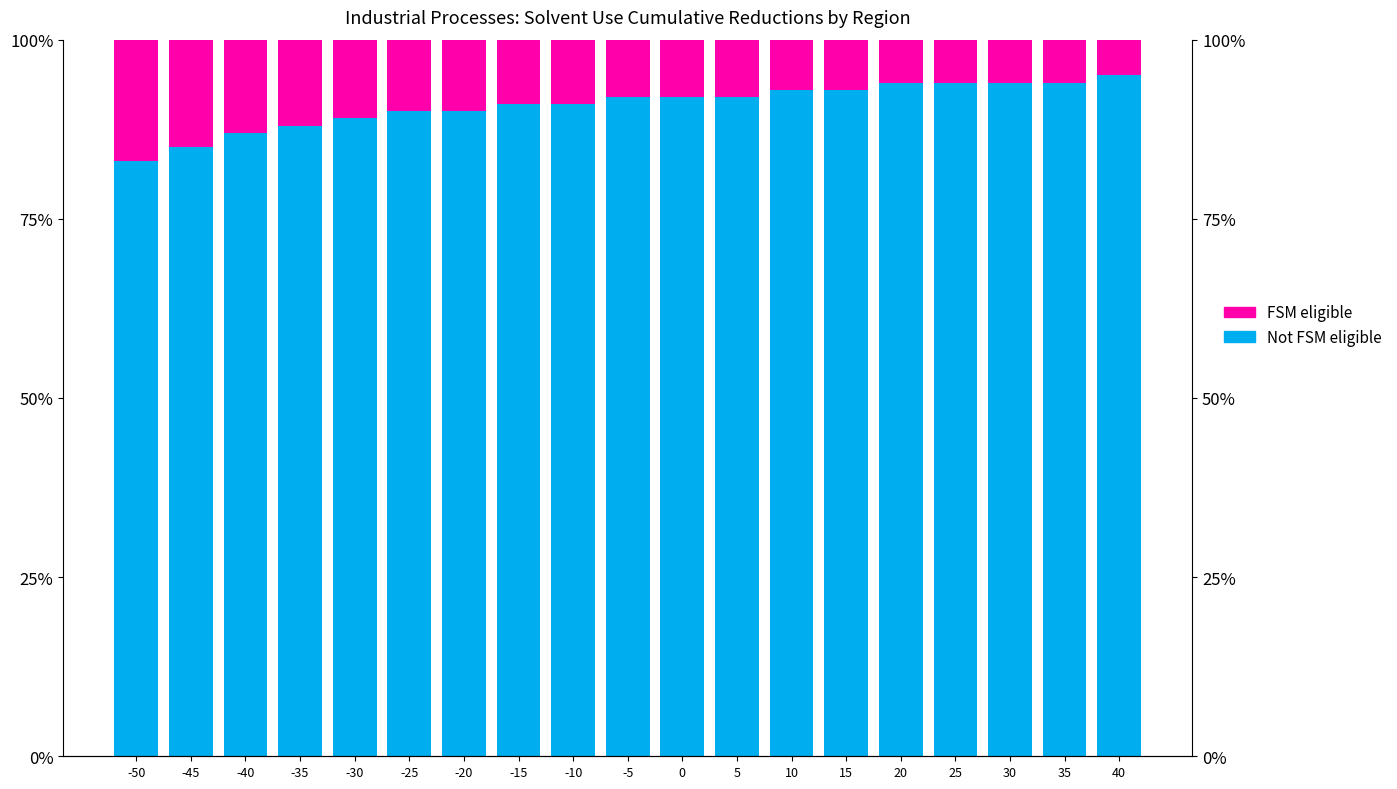

Which series changed the most between -40 and 25?

Not FSM eligible